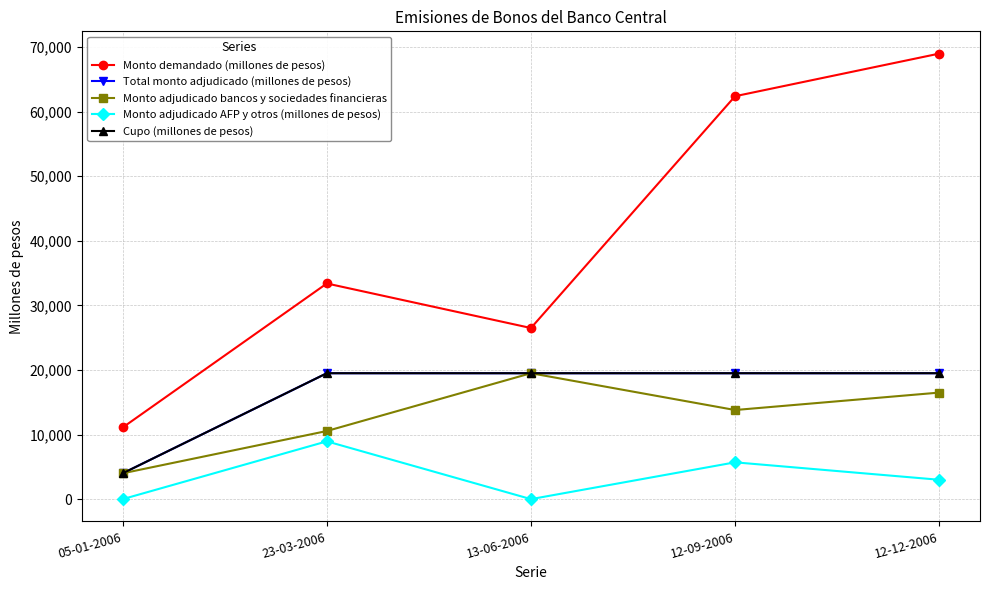

What is the label of the 2nd point from the right?

12-09-2006